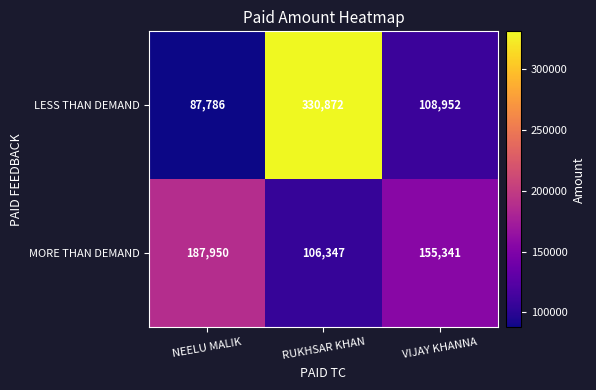

List the series in order of their peak value, highest first.

LESS THAN DEMAND, MORE THAN DEMAND